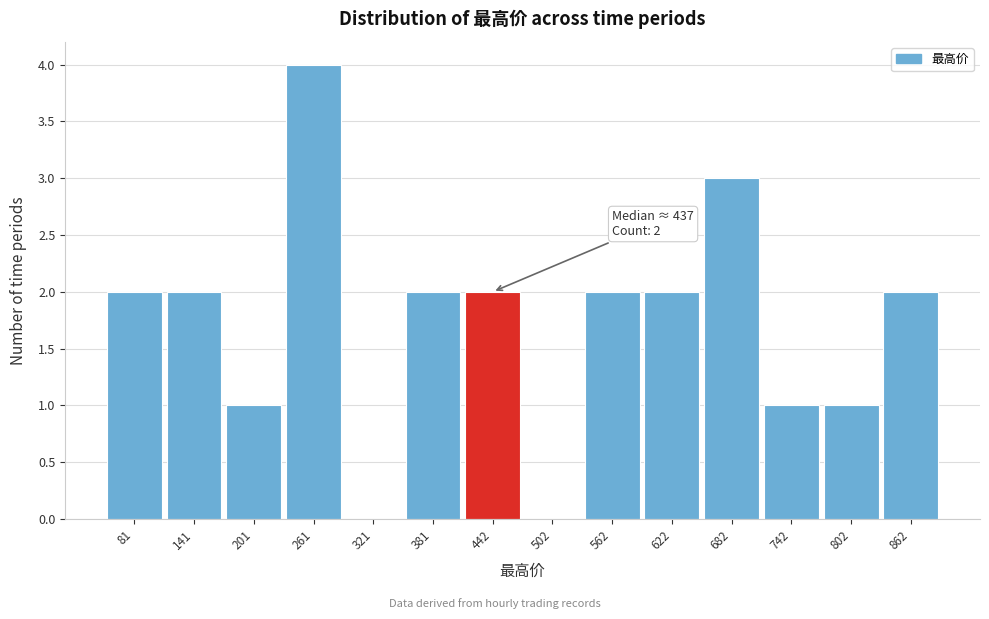

Which range on the x-axis has the tallest bar?

230 to 290